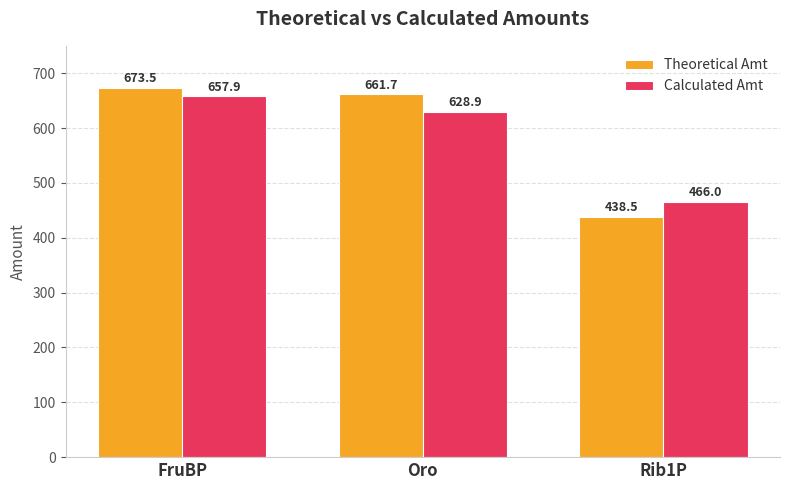

What is the label of the 2nd bar from the left?

Oro